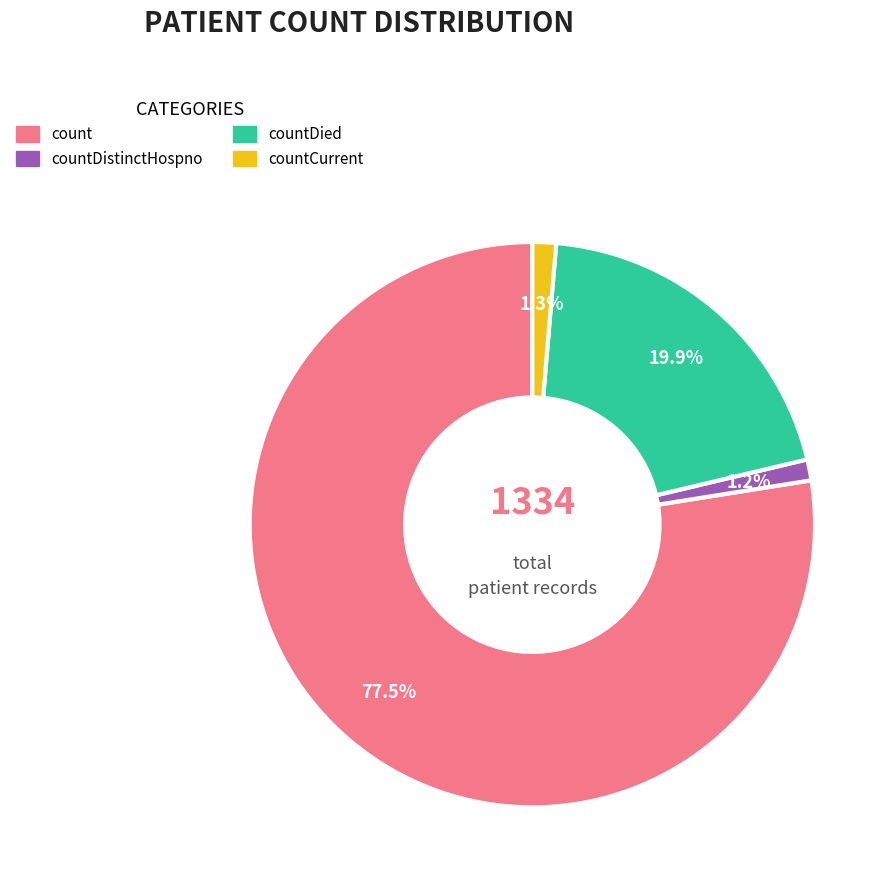

Is there a majority slice in this chart?

Yes